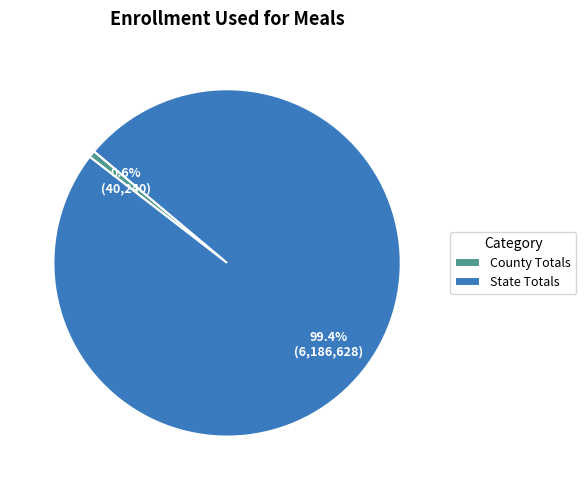

Which category has the biggest portion of the pie?

State Totals